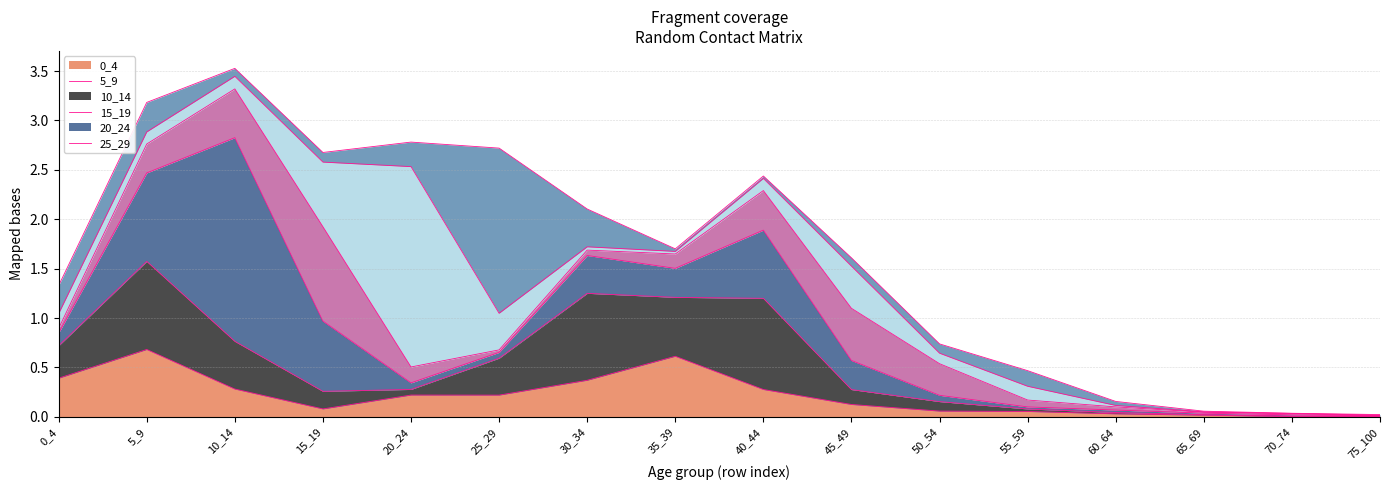

Where is the first local maximum for 0_4?

5_9